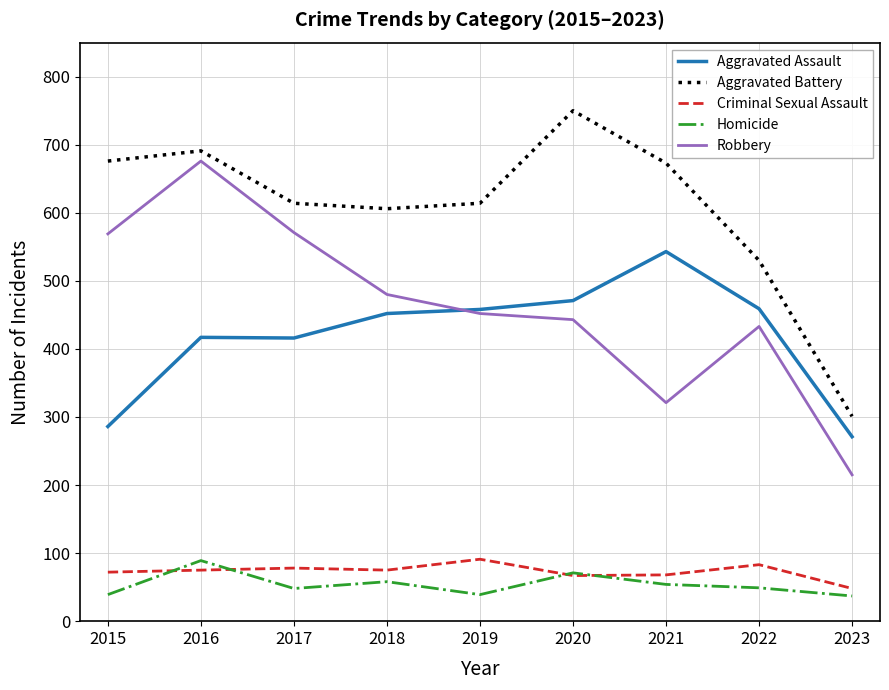

Does the chart display data point markers on the line(s)?

No